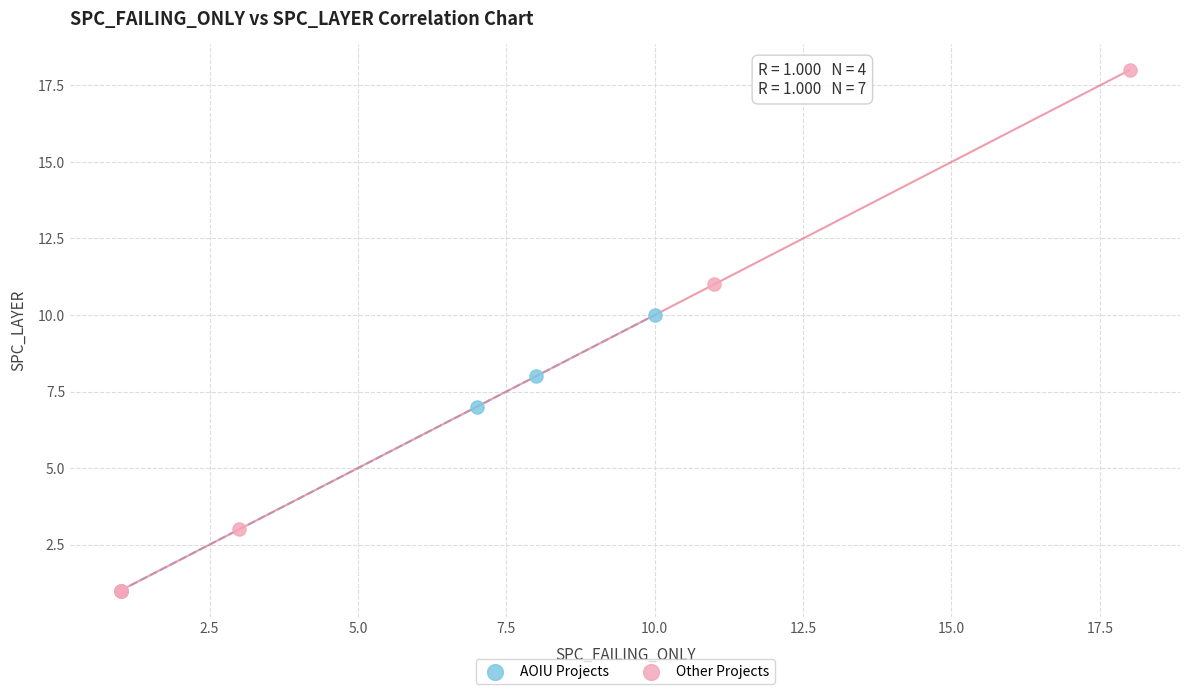

Which series contains the highest Y value?

Other Projects